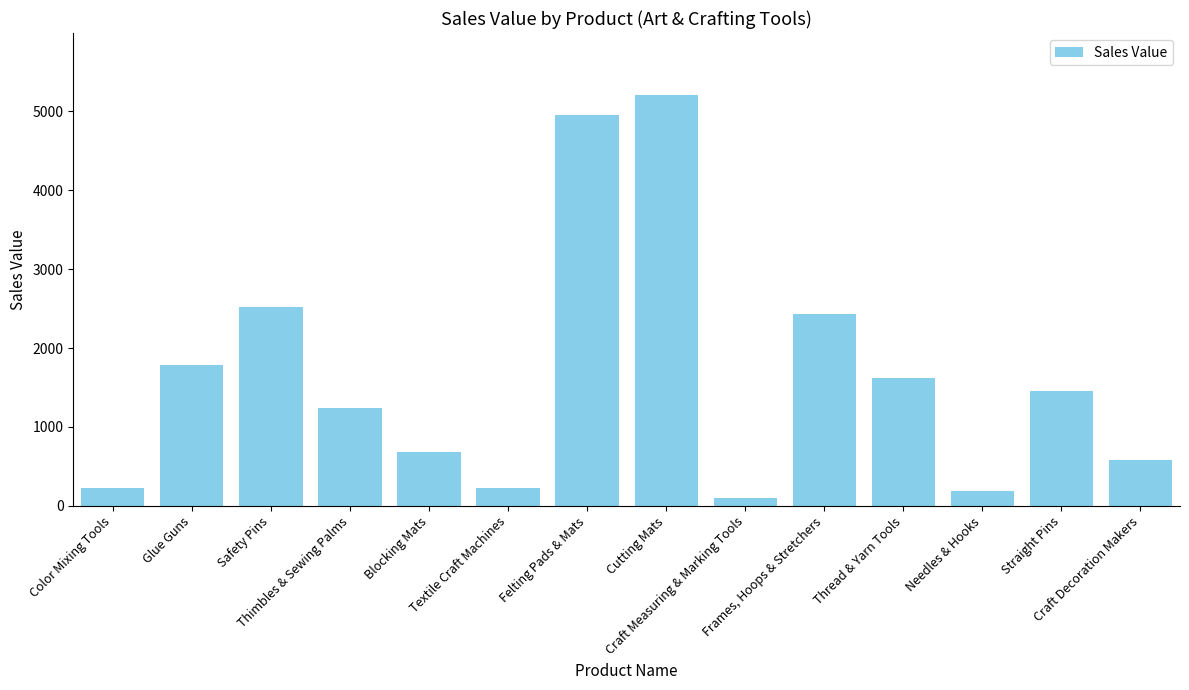

Rank the categories by value from highest to lowest.

Cutting Mats, Felting Pads & Mats, Safety Pins, Frames, Hoops & Stretchers, Glue Guns, Thread & Yarn Tools, Straight Pins, Thimbles & Sewing Palms, Blocking Mats, Craft Decoration Makers, Textile Craft Machines, Color Mixing Tools, Needles & Hooks, Craft Measuring & Marking Tools